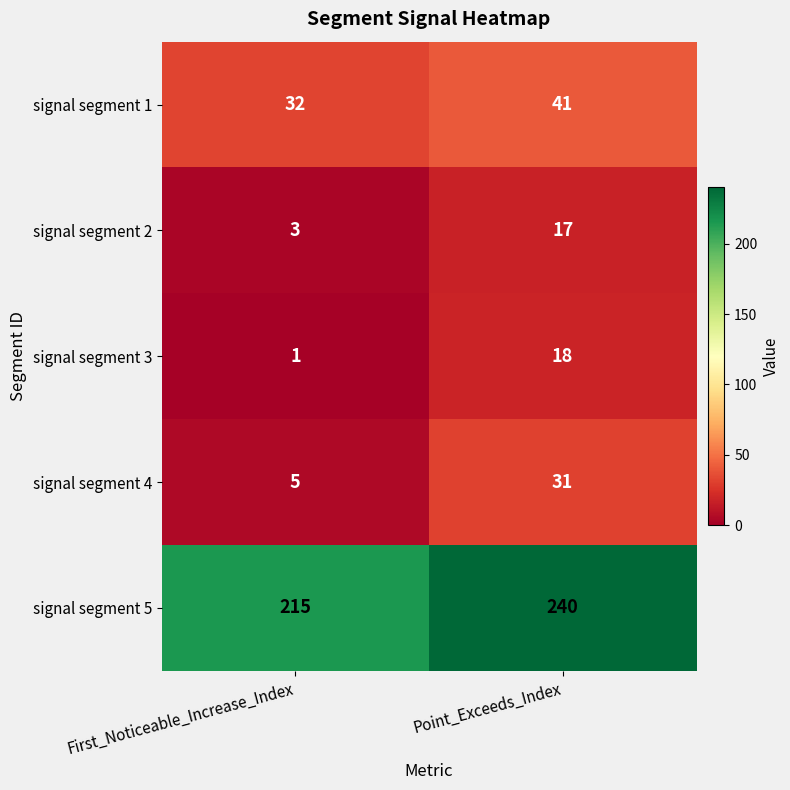

What is the maximum value shown in the chart?

240